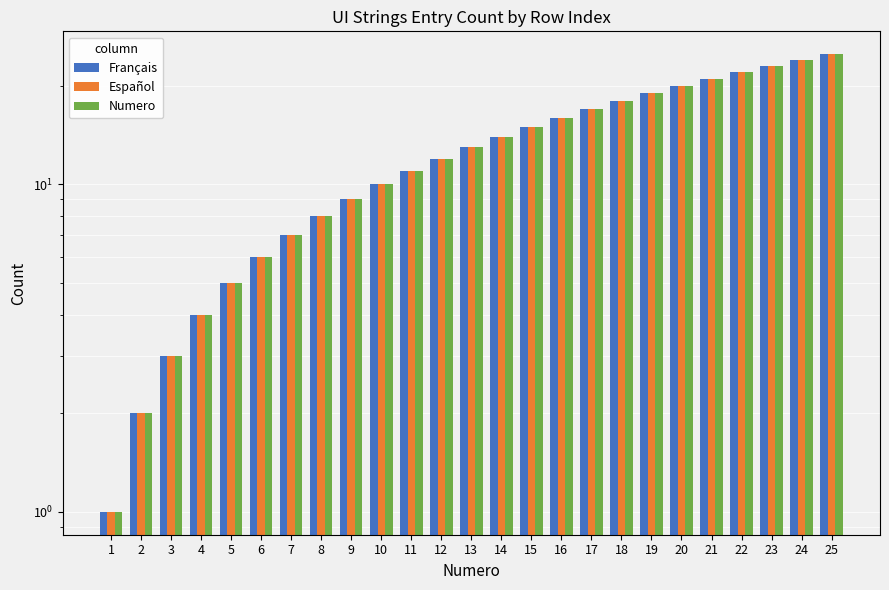

List the labels in order of Français value, smallest first.

1, 2, 3, 4, 5, 6, 7, 8, 9, 10, 11, 12, 13, 14, 15, 16, 17, 18, 19, 20, 21, 22, 23, 24, 25